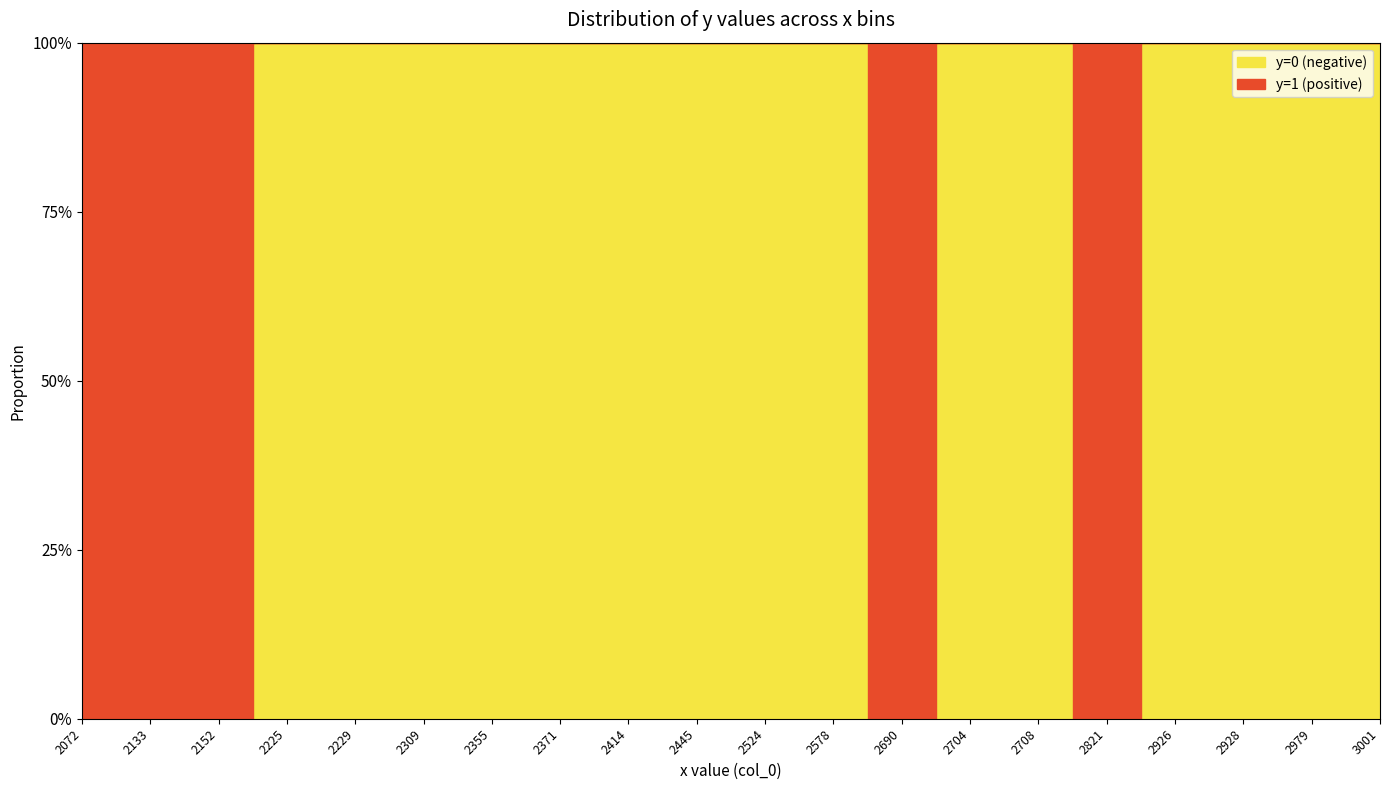

The y=0 (negative) series shows 0 at 2524. True or false?

False